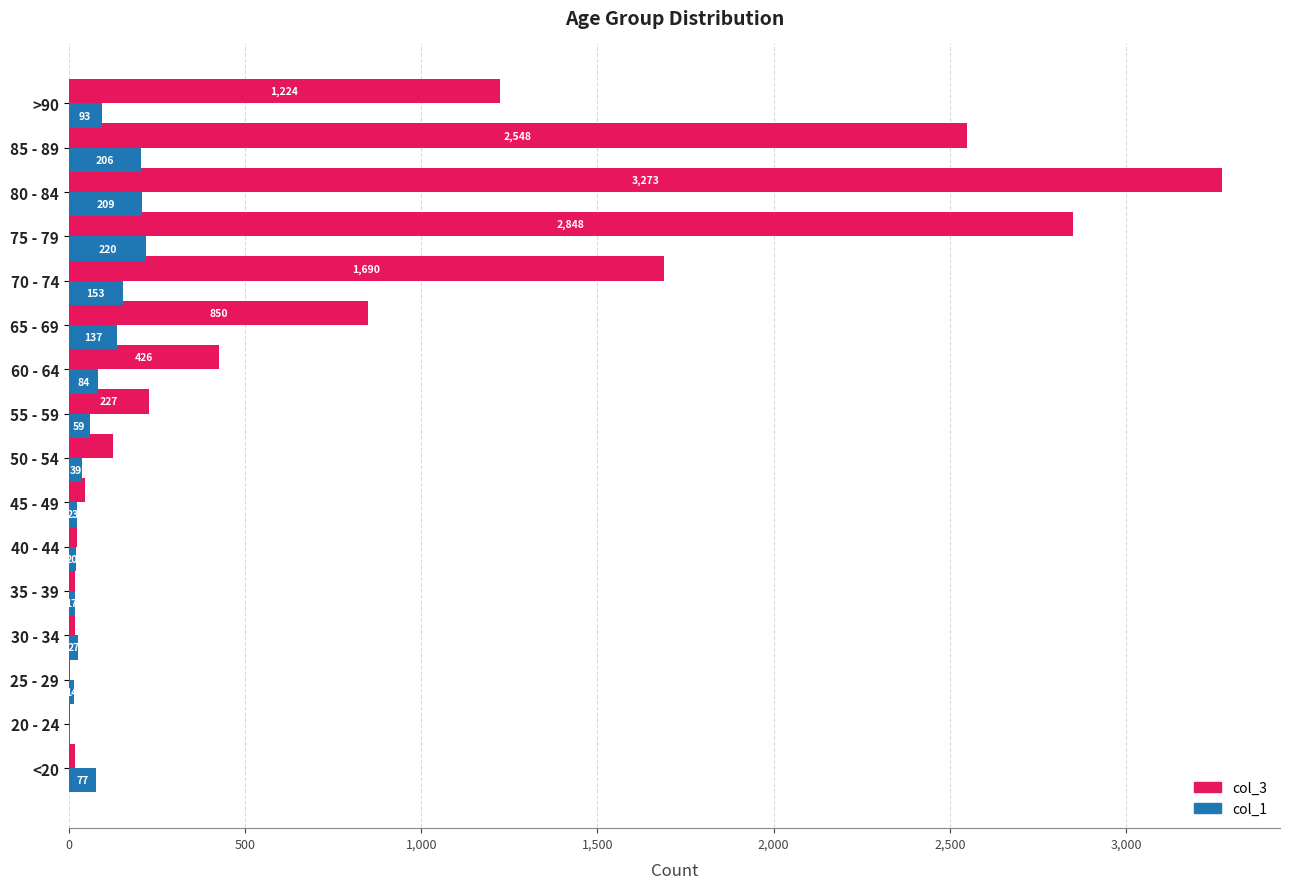

Where is col_3 nearest to the value 1638?

70 - 74